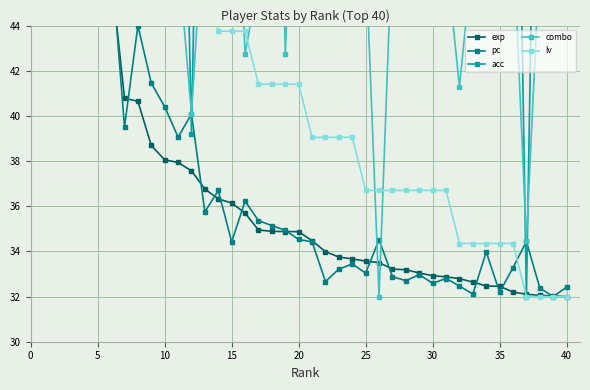

What is the value of the acc point at the 8th from the left?

68.8